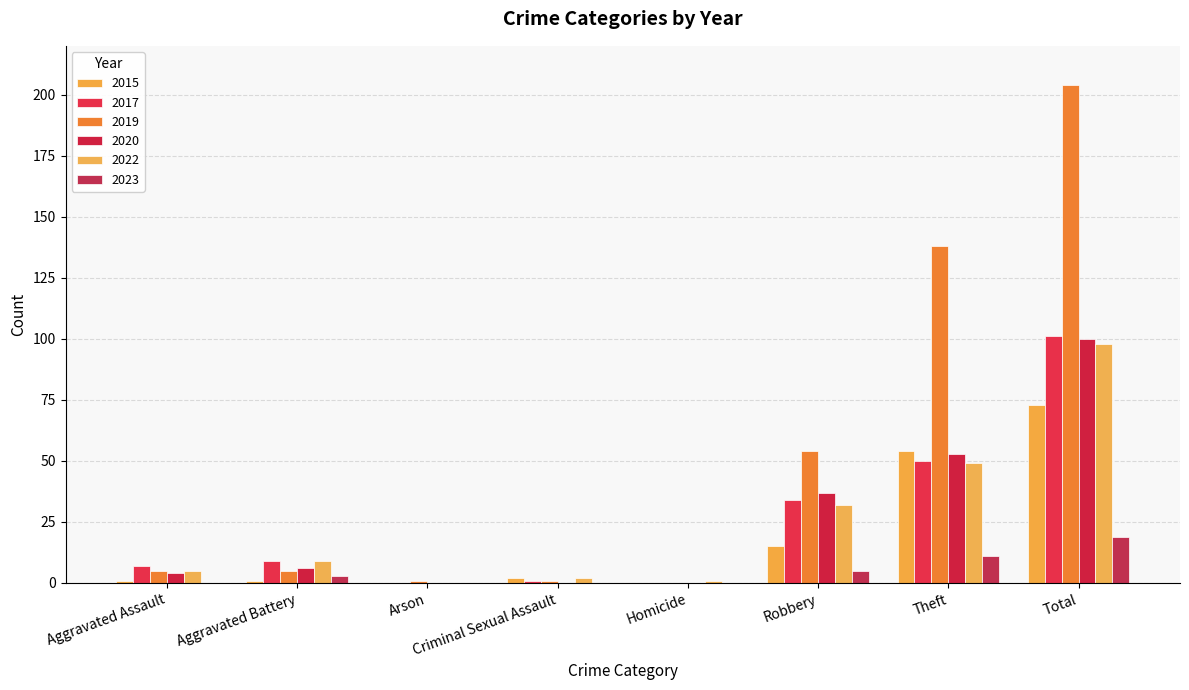

What is the sum of the 2022 values at Theft and Aggravated Assault?

54